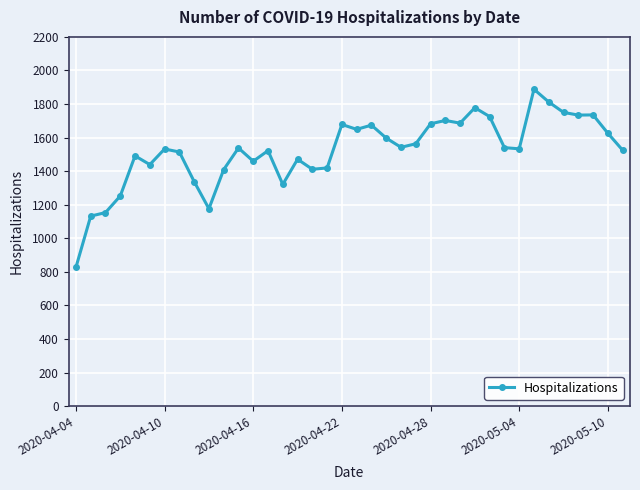

What is the value of the 2nd point from the left?

1132